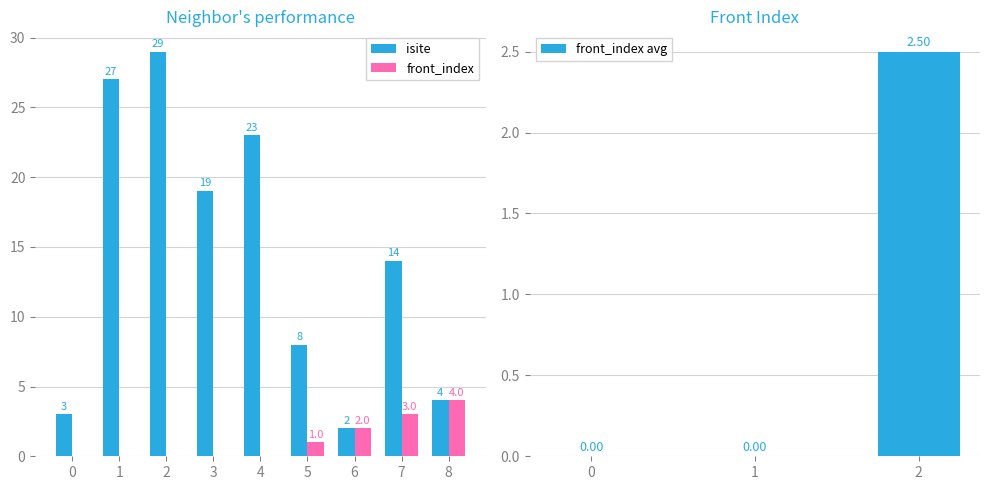

What is the average value of the isite series?

14